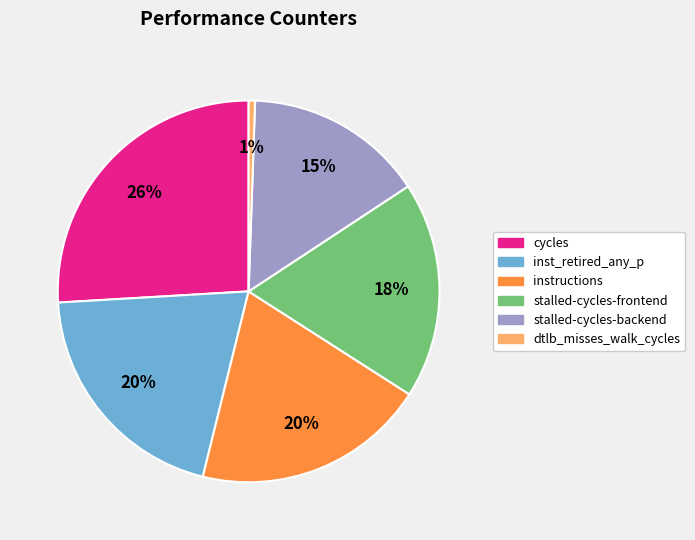

To the nearest percent, what is the difference between the largest and smallest slice percentages?

25%